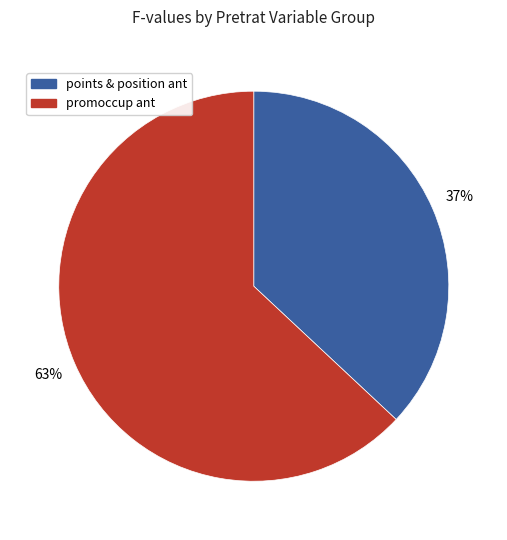

Which slice is the smallest?

points & position ant